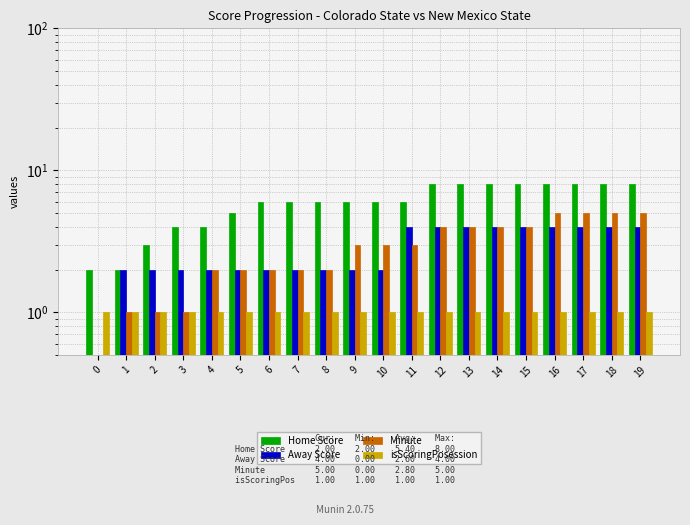

Are the bars grouped side by side (vs. stacked)?

Yes